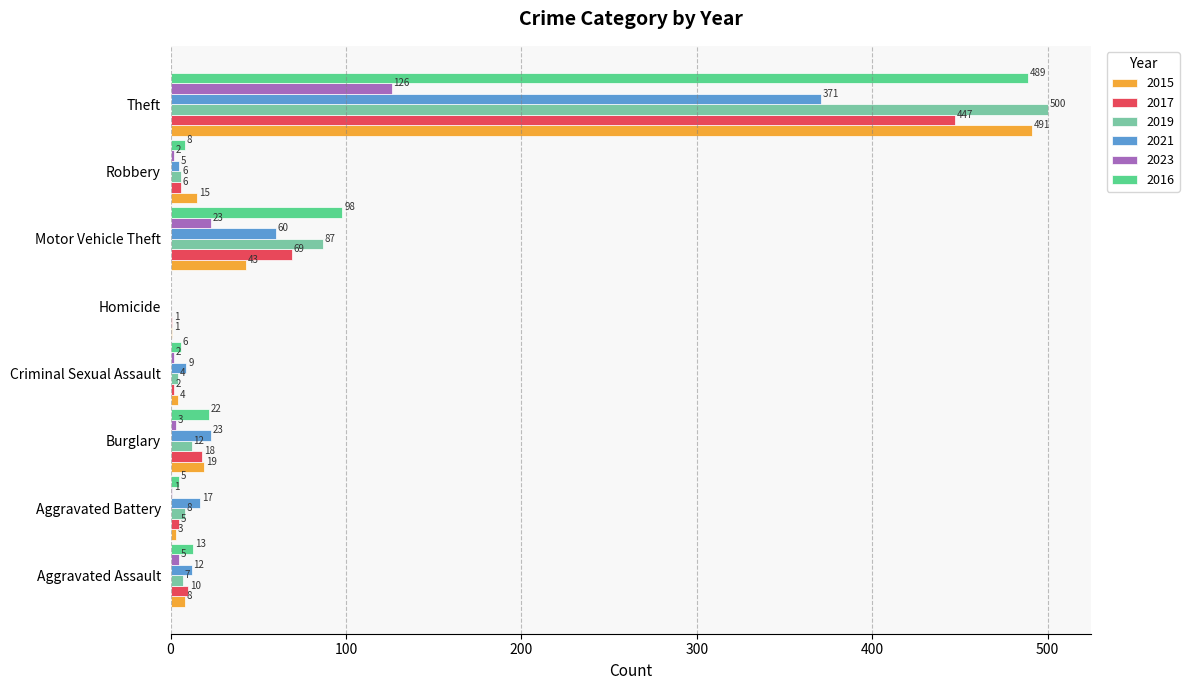

Where is 2021 nearest to the value 185?

Motor Vehicle Theft